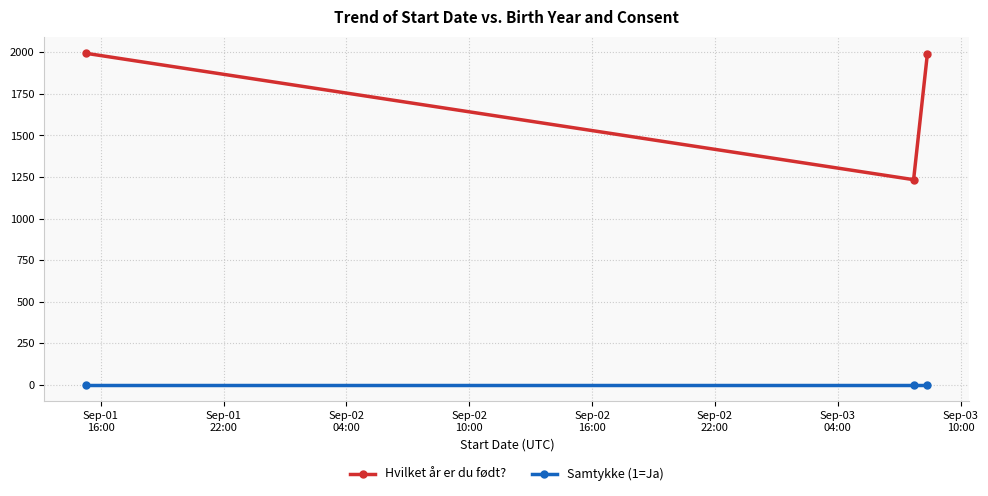

At how many categories does at least one series exceed 196?

3